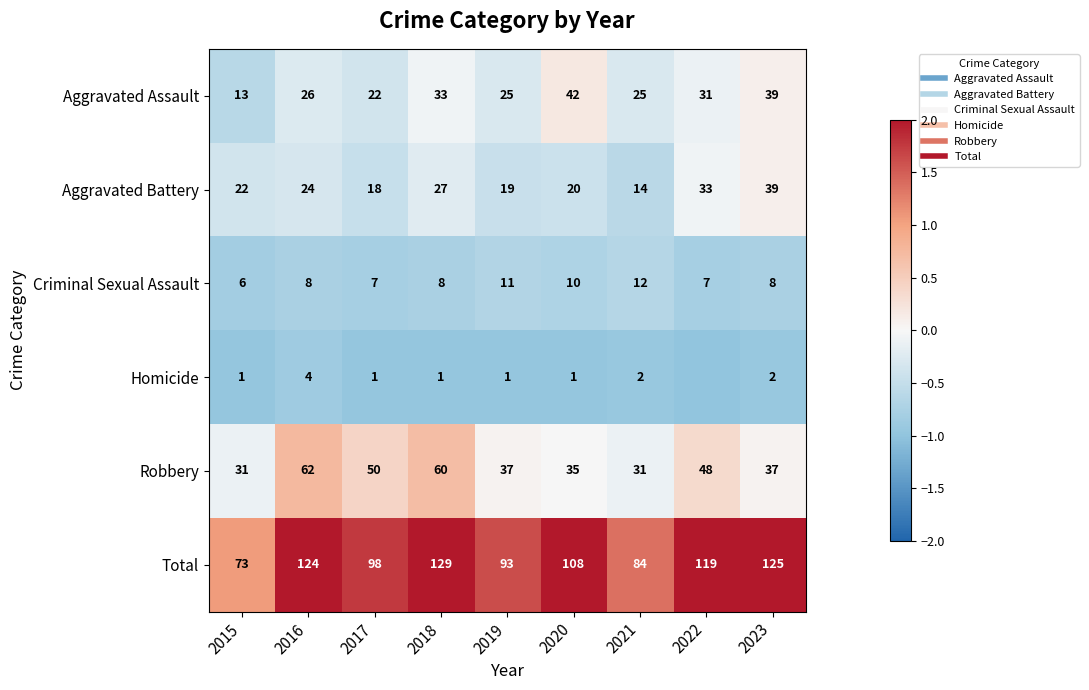

Which category has the highest value in the Homicide series?

2016